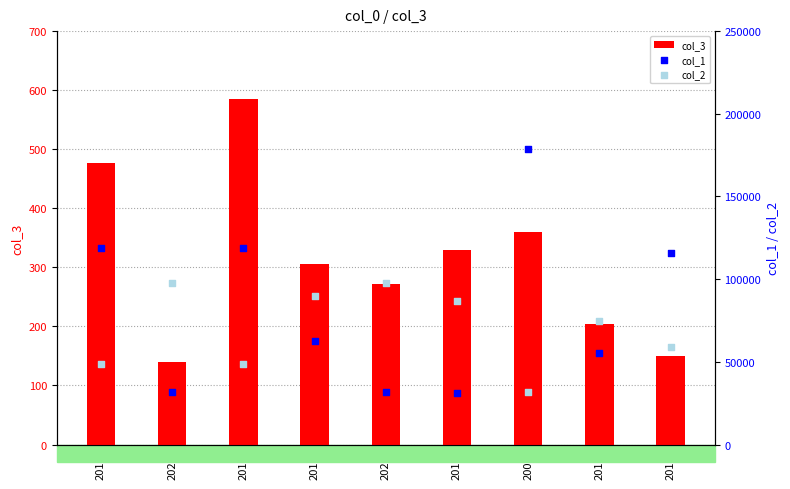

Which series has the widest spread of Y values?

col_1